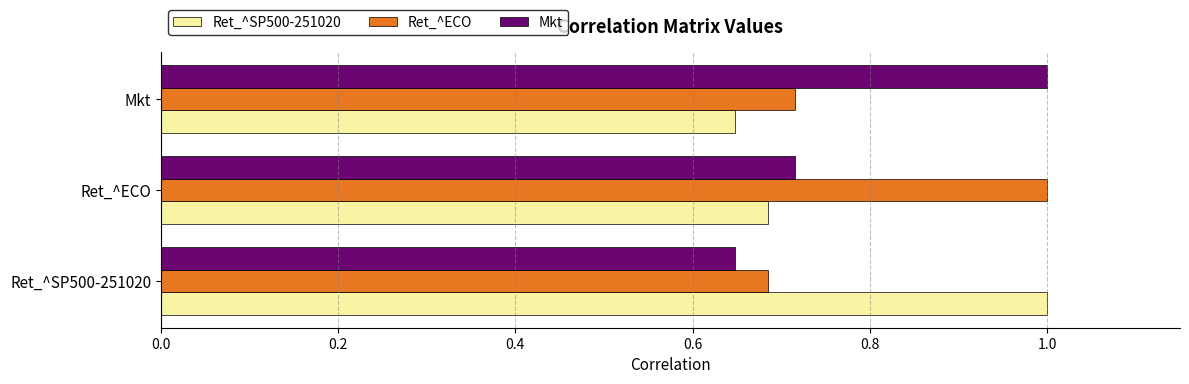

At which label is Ret_^SP500-251020 closest to 0?

Mkt